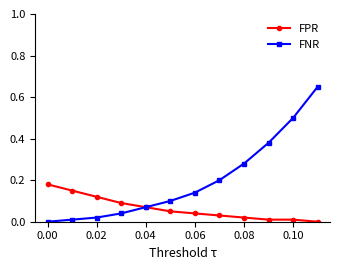

What is the value of the FNR point at the 11th from the left?

0.5